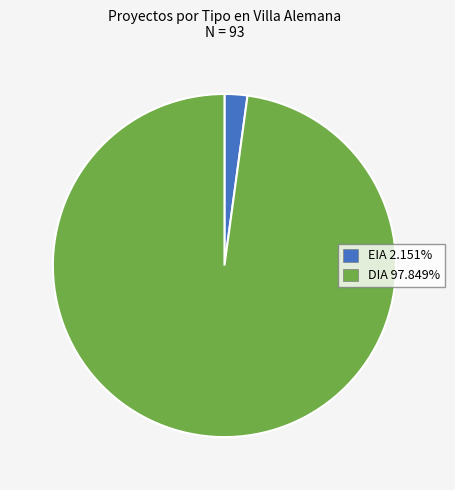

Do EIA 2.151% and DIA 97.849% together represent more than half of the pie?

Yes